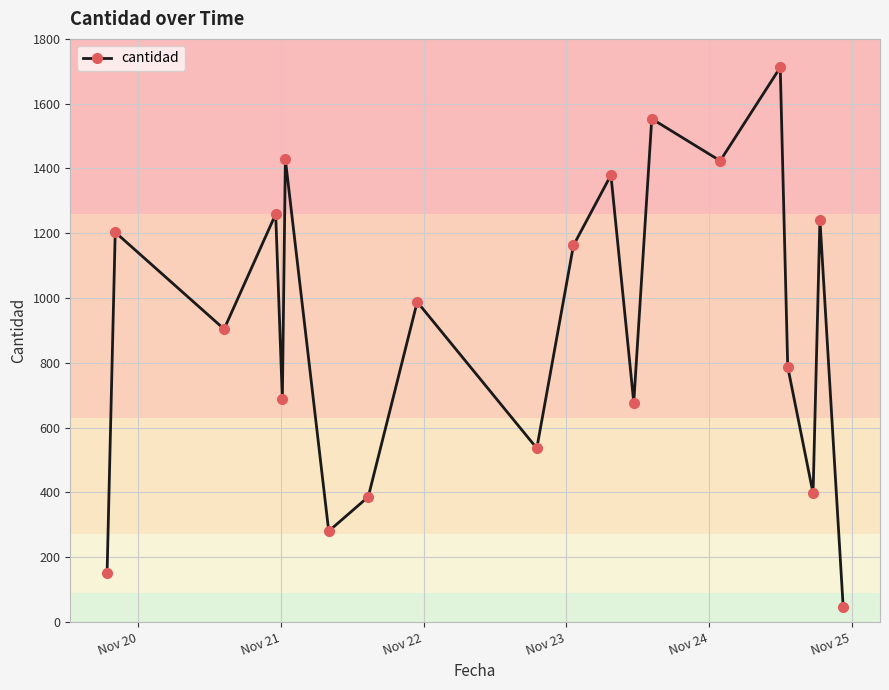

What is the greatest value displayed?

1712.0